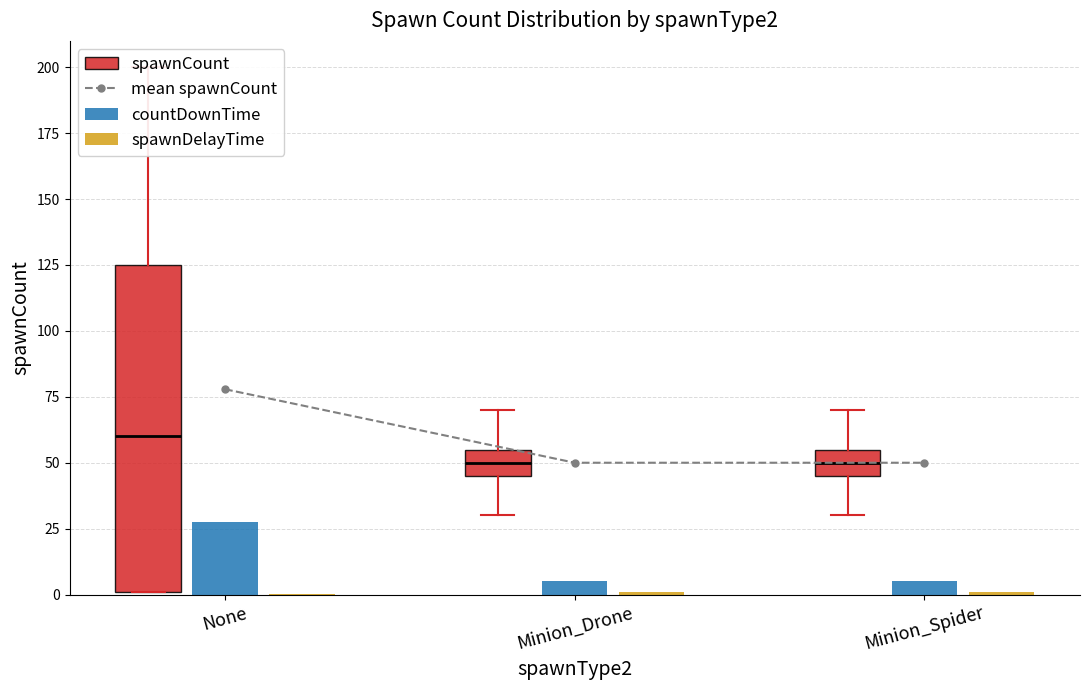

Between None and Minion_Spider, which series saw the biggest shift?

mean spawnCount